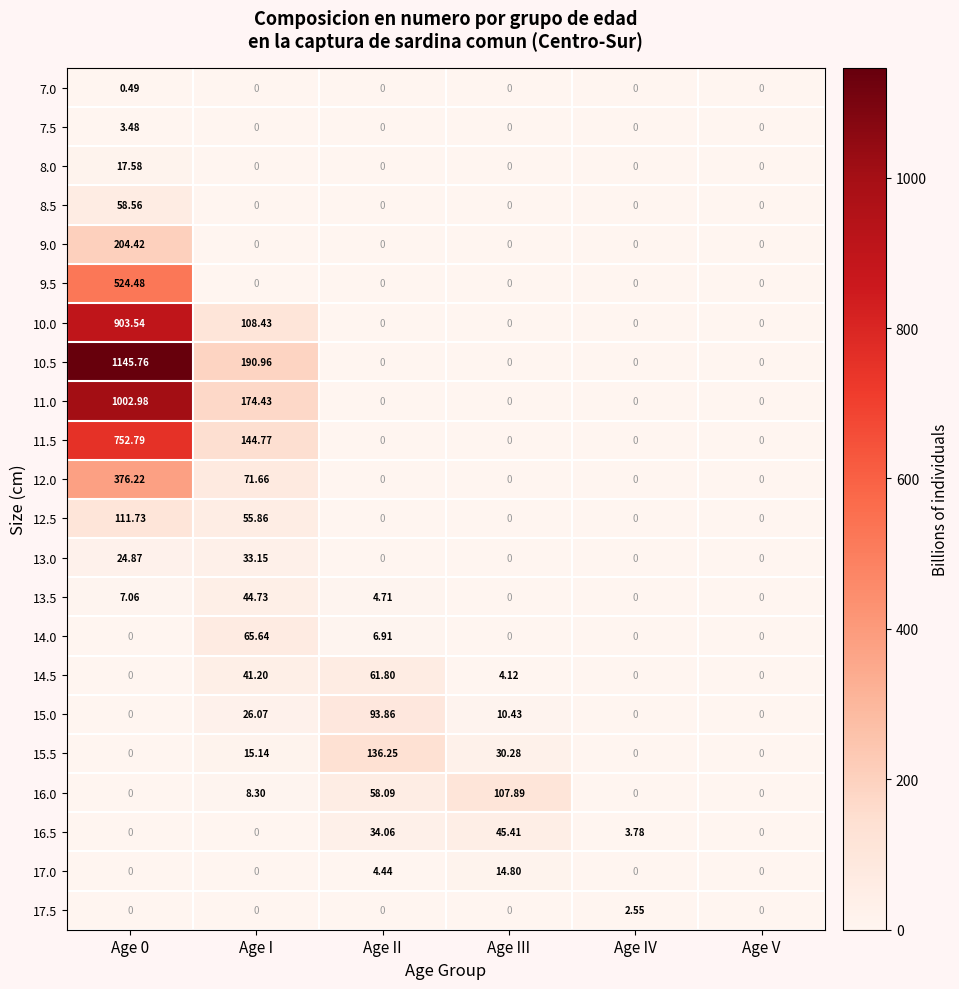

Which series has the largest total across all categories?

10.5